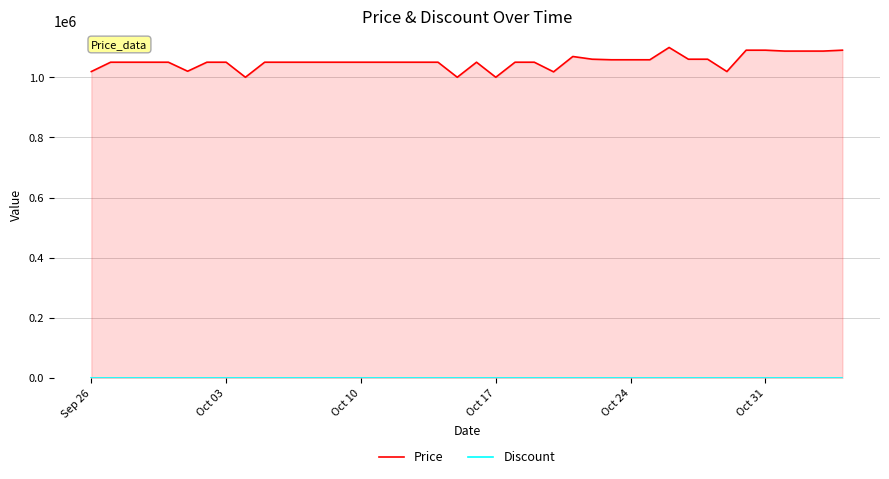

Reading left to right, list all the values displayed in this chart.

Price: 1019000	1050000	1050000	1050000	1050000	1020000	1050000	1050000	1000000	1050000	1050000	1050000	1050000	1050000	1050000	1050000	1050000	1050000	1050000	1000000	1050000	1000000	1050000	1050000	1018000	1069000	1060000	1058120	1058120	1058120	1099000	1060000	1060000	1019000	1090000	1090000	1087000	1087000	1087000	1090000
Discount: 0	0	0	0	0	0	0	0	0	0	0	0	0	0	0	0	0	0	0	0	0	0	0	0	0	0	0	0	0	0	0	0	0	0	0	0	0	0	0	0